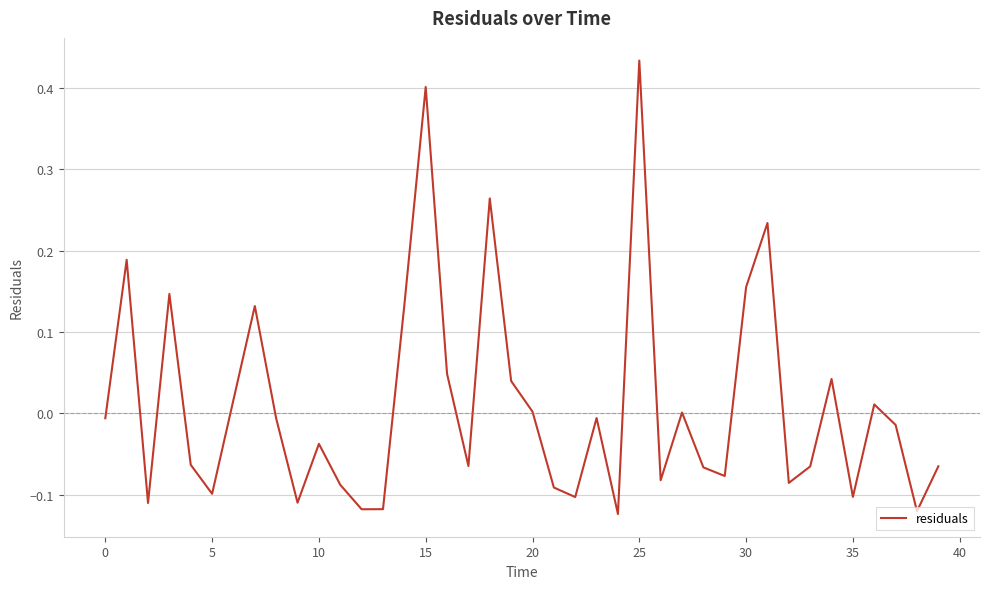

Does the chart display data point markers on the line(s)?

No